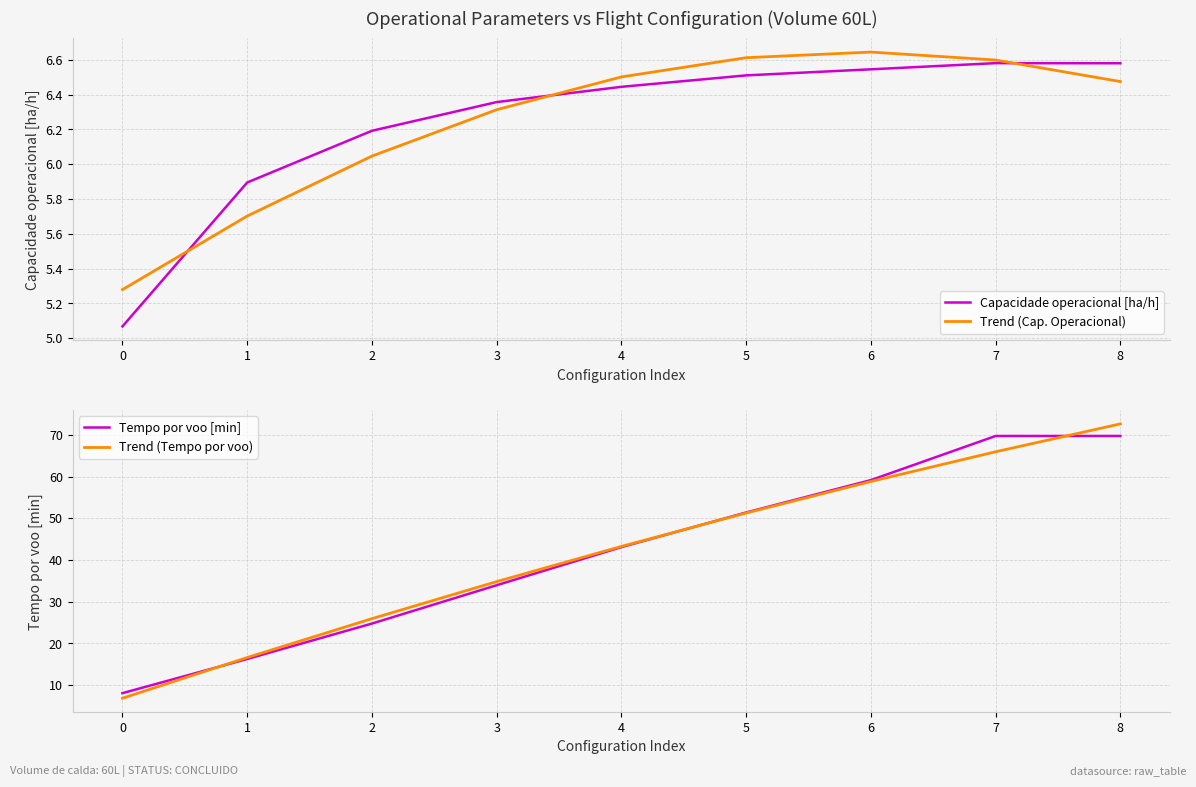

Is it true that Trend (Cap. Operacional) equals 2.9 at 0?

False